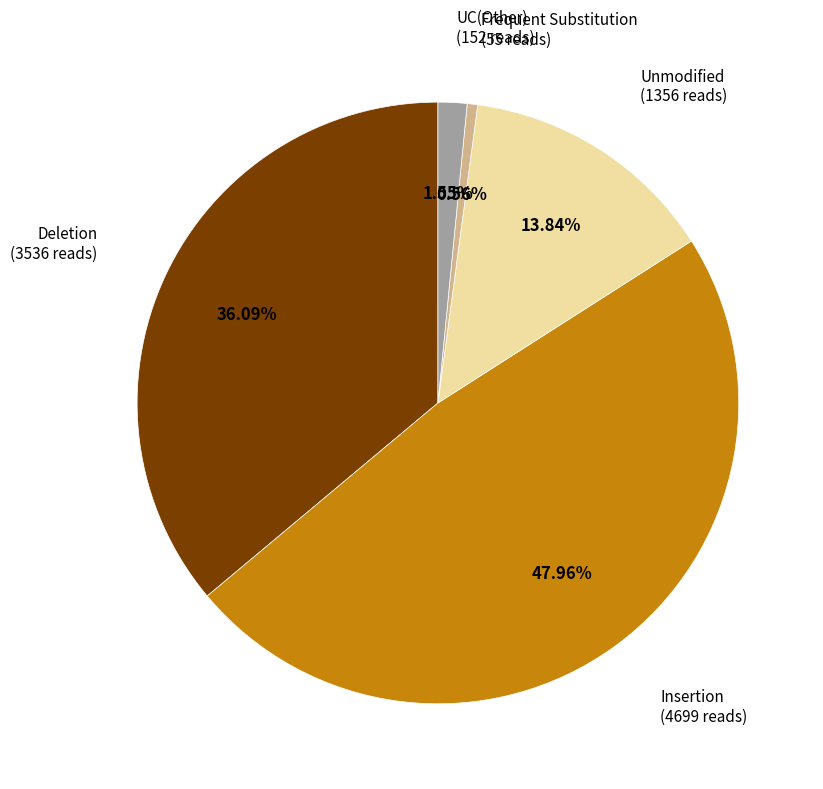

Is there a majority slice in this chart?

No